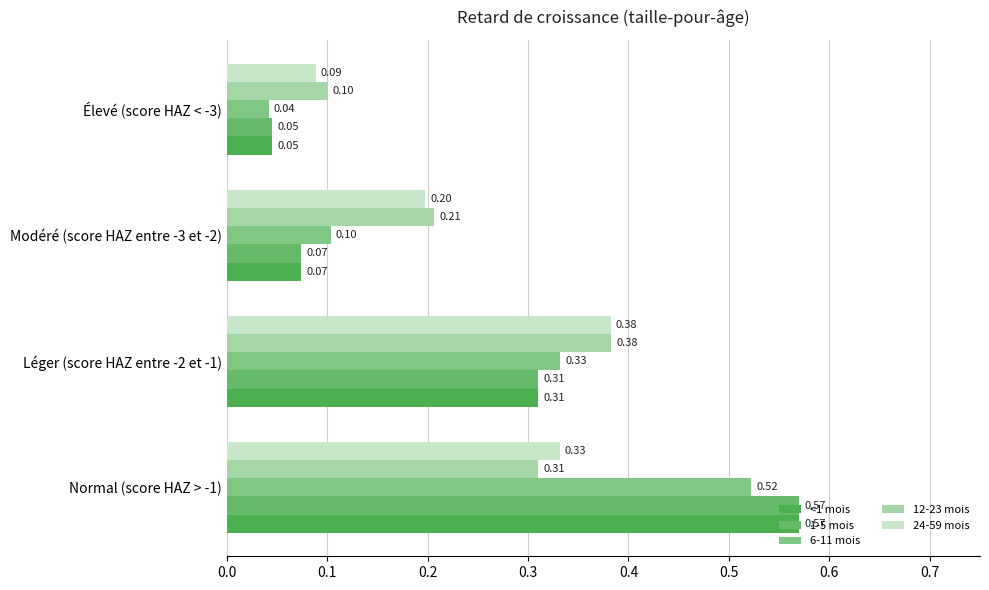

How many categories are shown in the chart?

4